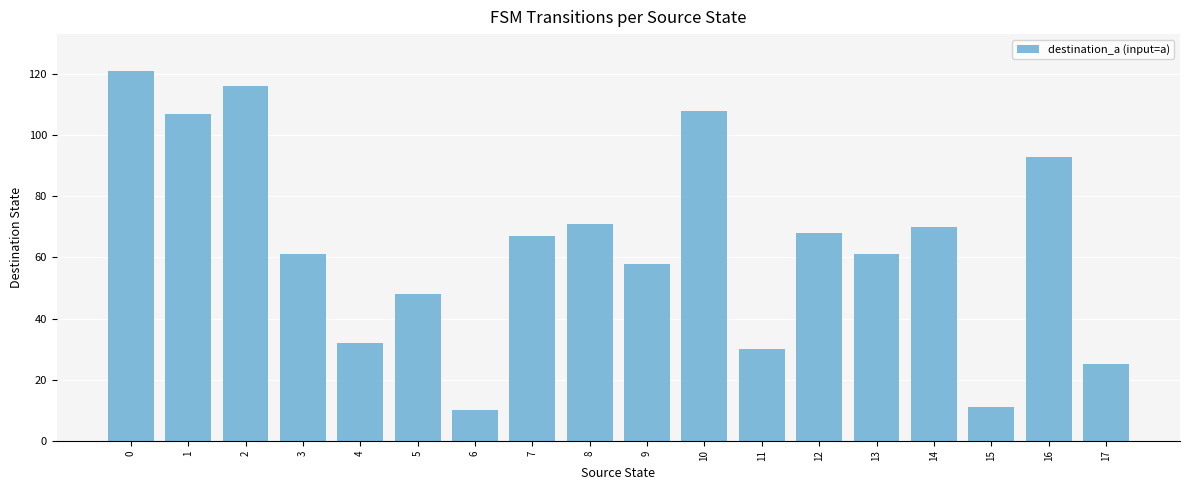

What is the approximate value at 13?

61